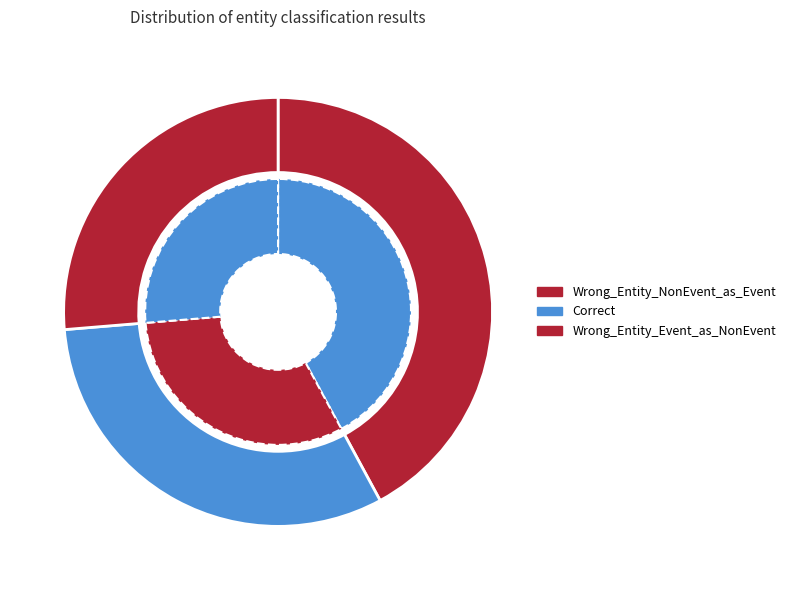

Rank the categories by value from lowest to highest.

Wrong_Entity_Event_as_NonEvent, Correct, Wrong_Entity_NonEvent_as_Event